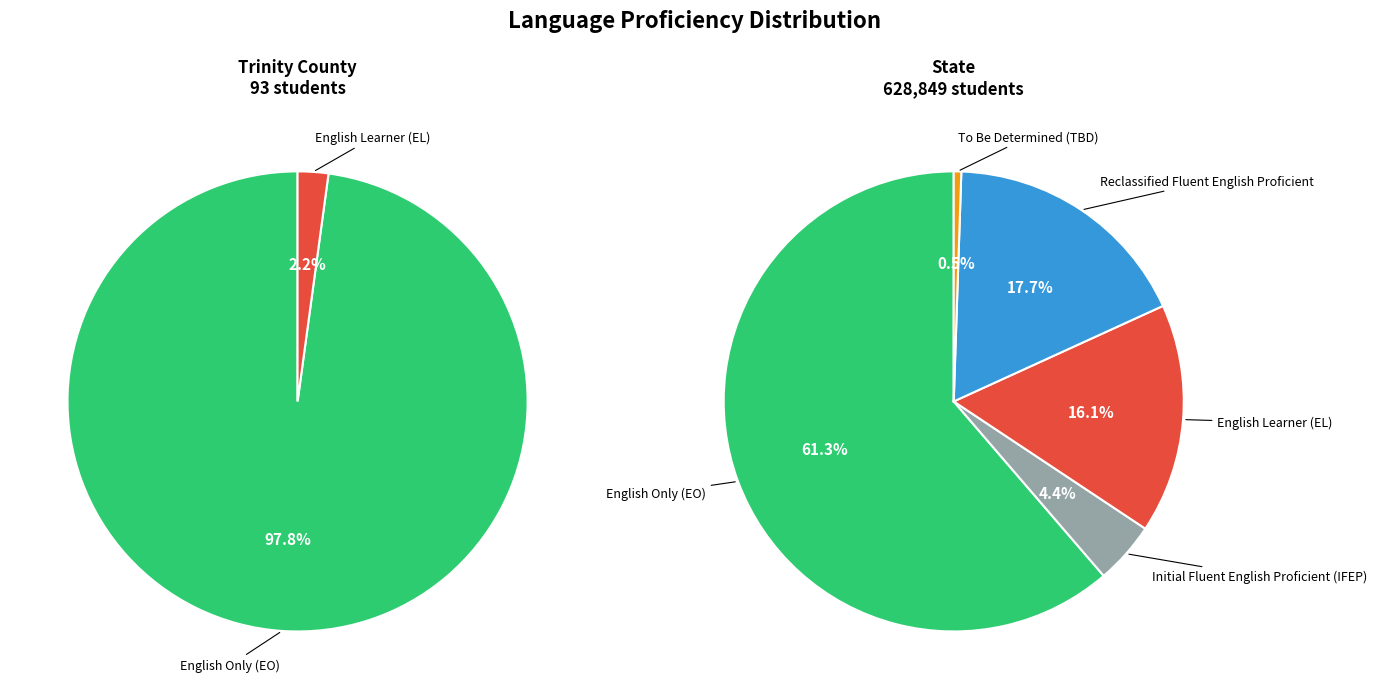

To the nearest percent, what percentage of the pie is State?

100%